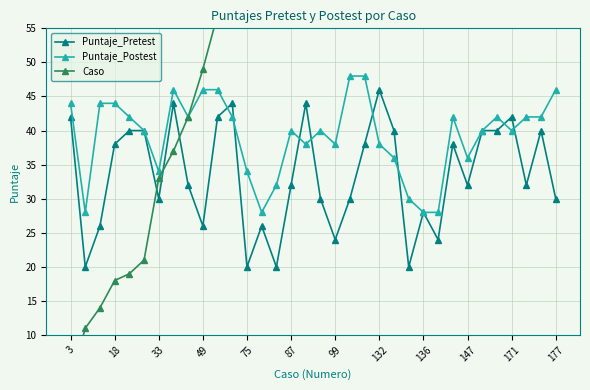

True or false: Puntaje_Pretest has more than 2 interior local peaks.

True